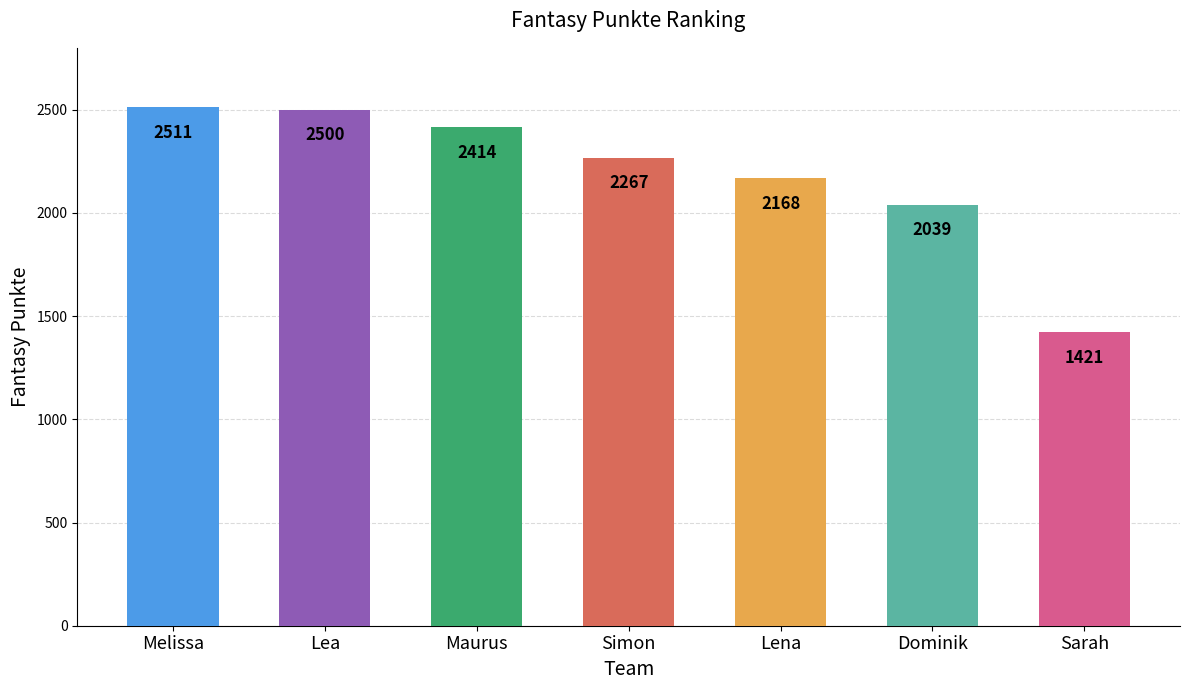

What is the smallest value displayed?

1421